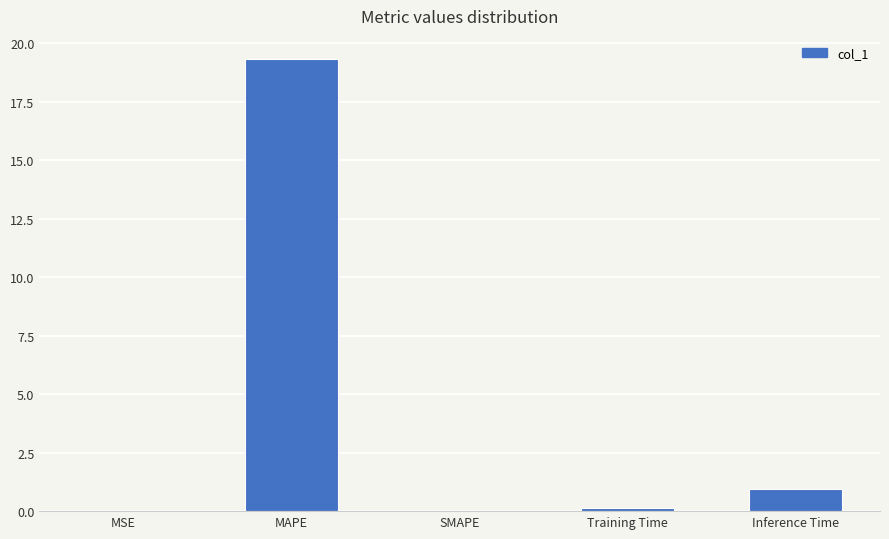

Are the bars horizontal?

No